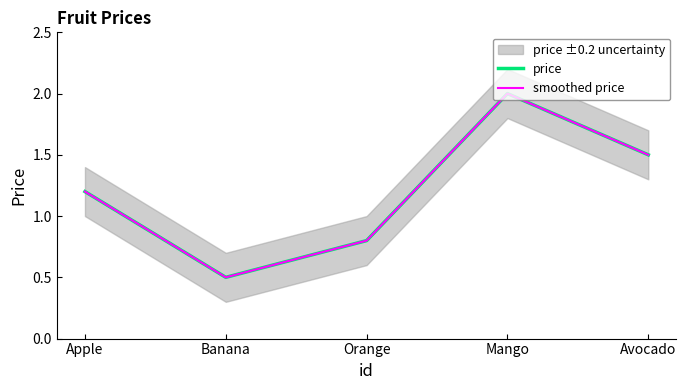

How many interior local valleys does the price series have?

1